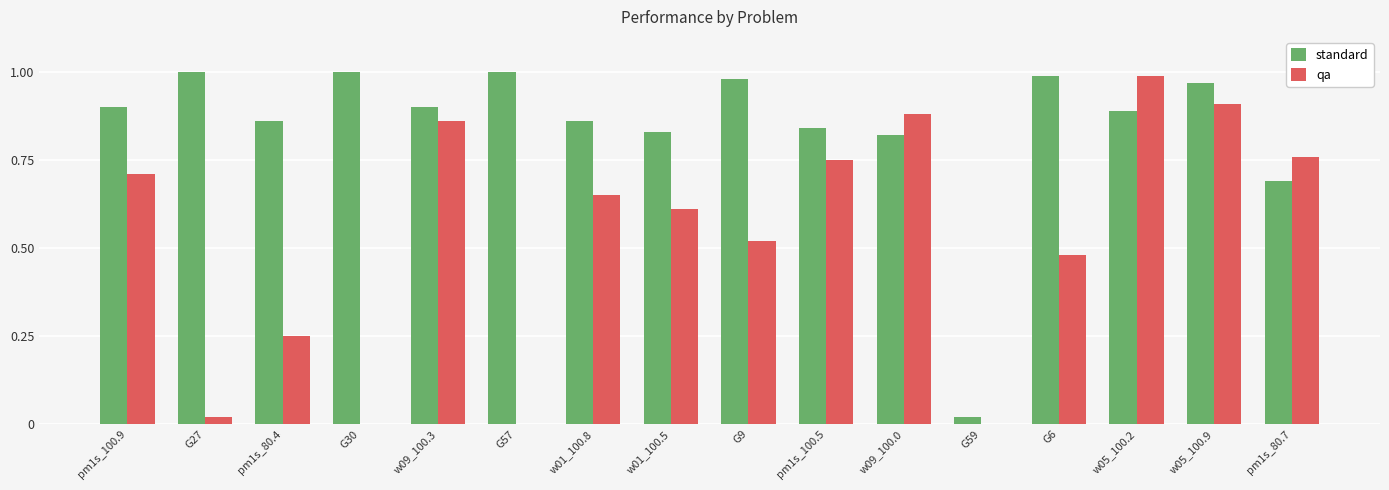

Does the chart contain stacked bars?

No